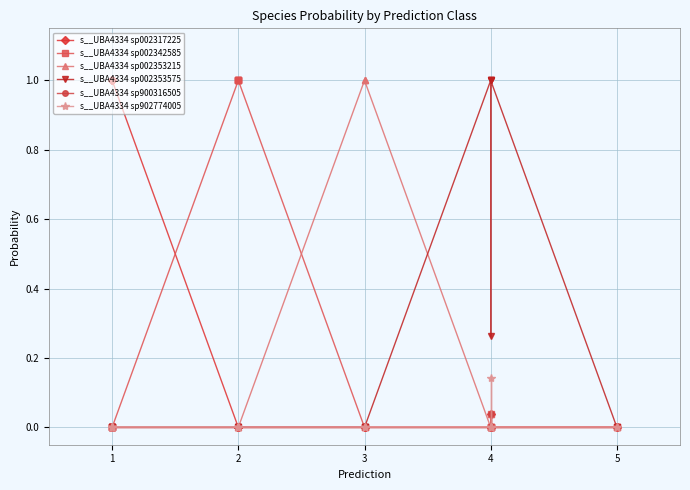

How many lines are shown in the chart?

6